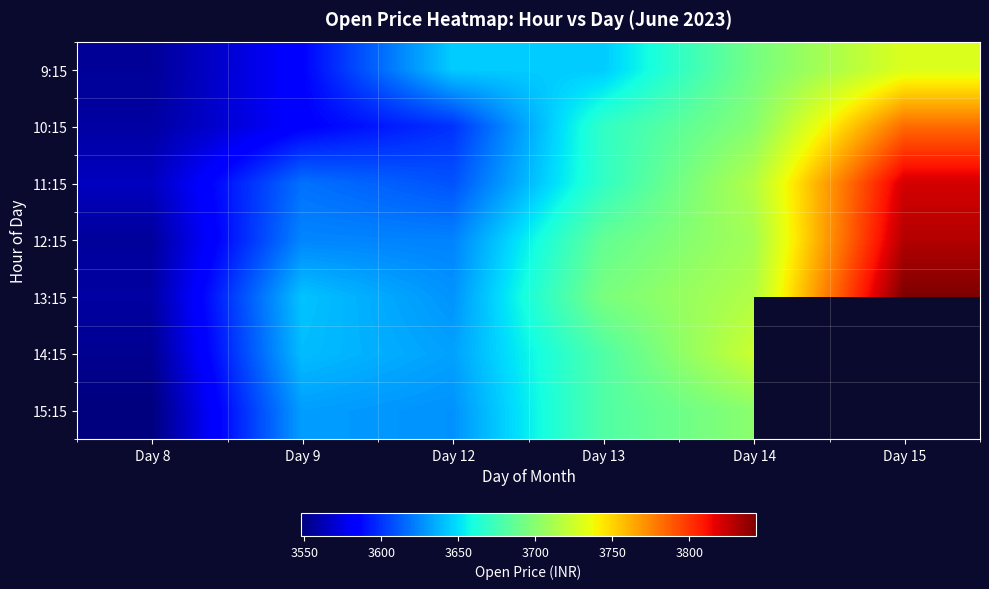

Is the value of 12:15 at Day 15 greater than the value of 11:15 at Day 12?

Yes